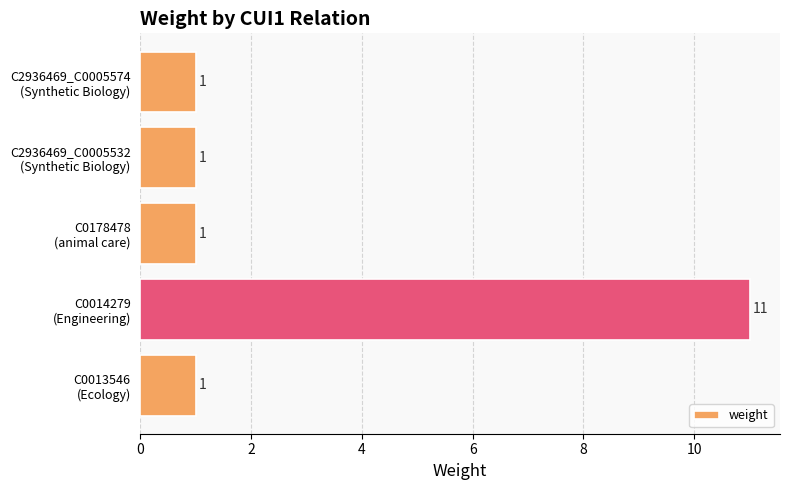

Reading bottom to top, extract all data points from this chart.

1	11	1	1	1